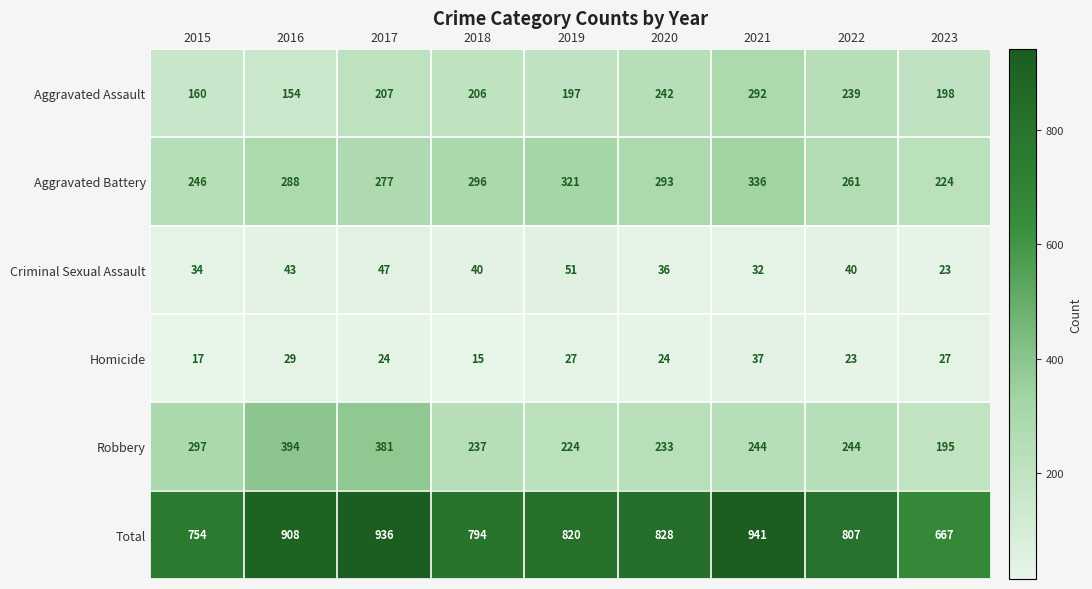

At which label does Aggravated Battery reach its peak?

2021